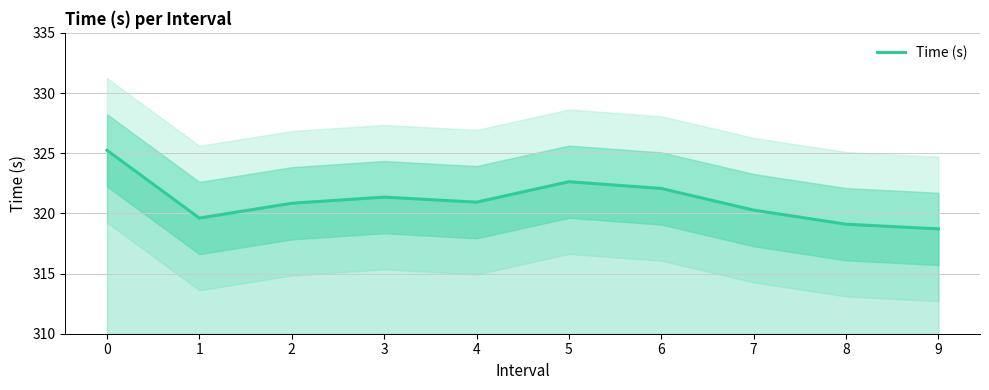

Reading left to right, extract all data points from this chart.

0=325.2	1=319.6	2=320.8	3=321.4	4=320.9	5=322.6	6=322.1	7=320.3	8=319.1	9=318.7